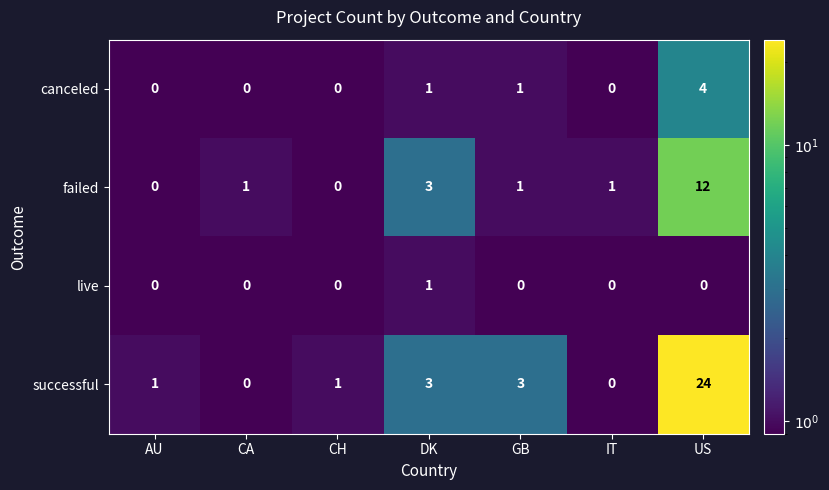

True or false: successful has a value of 16 at US.

False